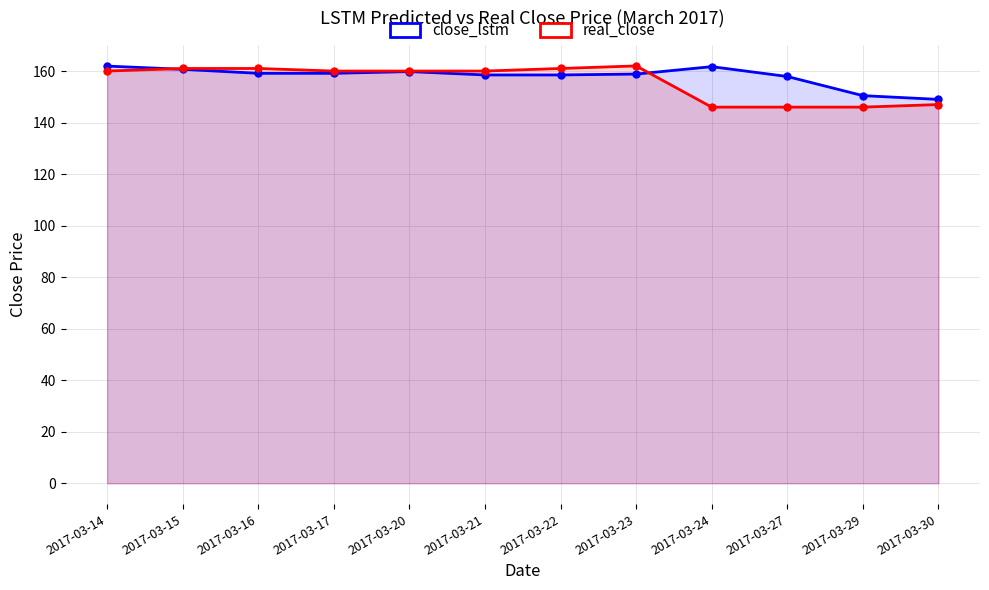

At which category is the sum across all series the highest?

2017-03-14